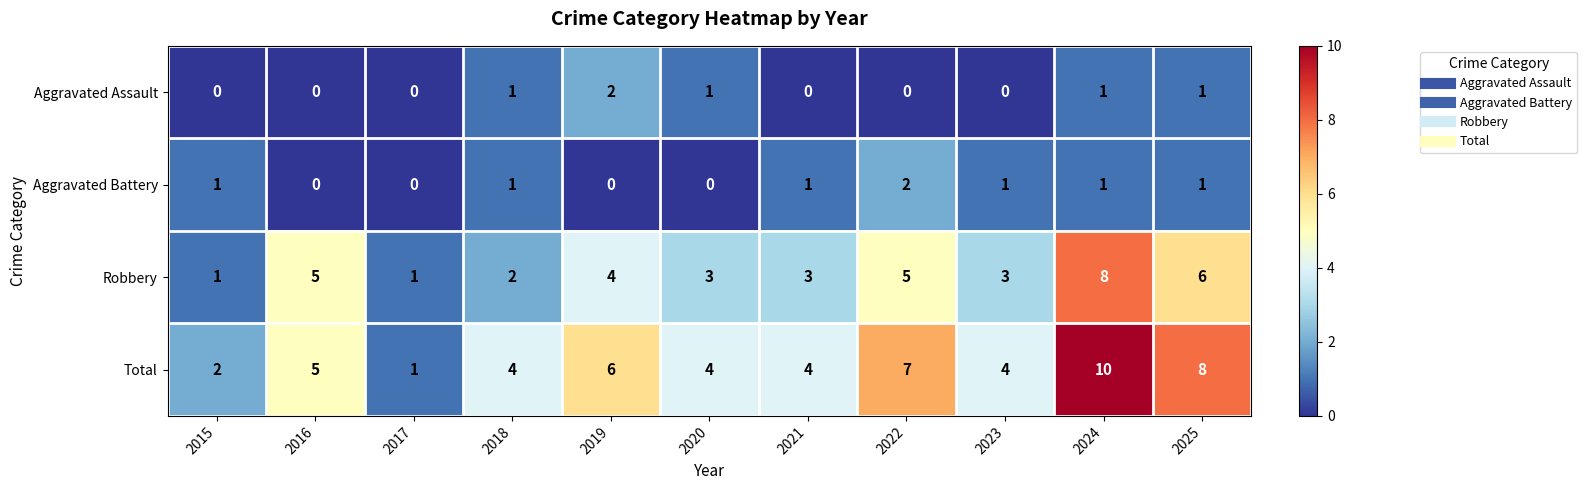

Which series has the largest range (max minus min)?

Total